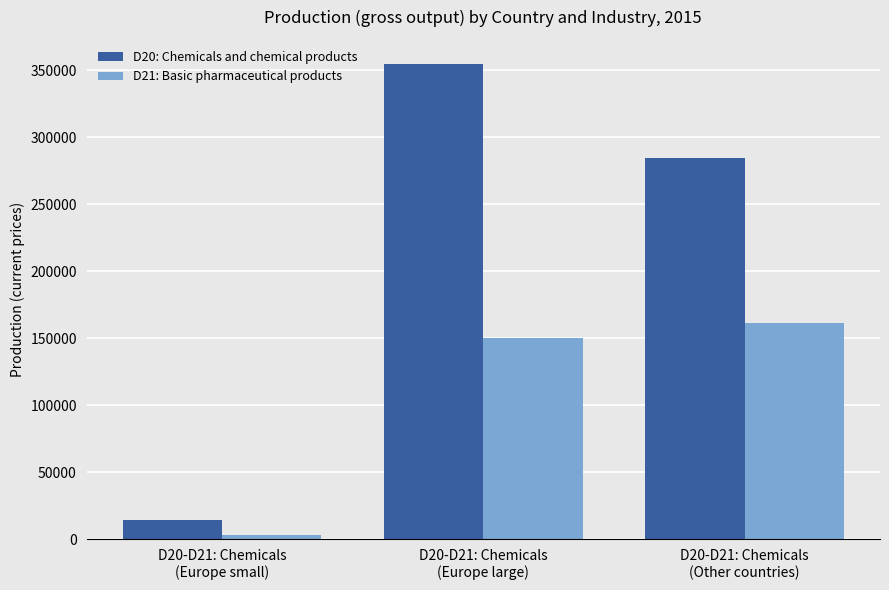

How many bars are there in each group?

2